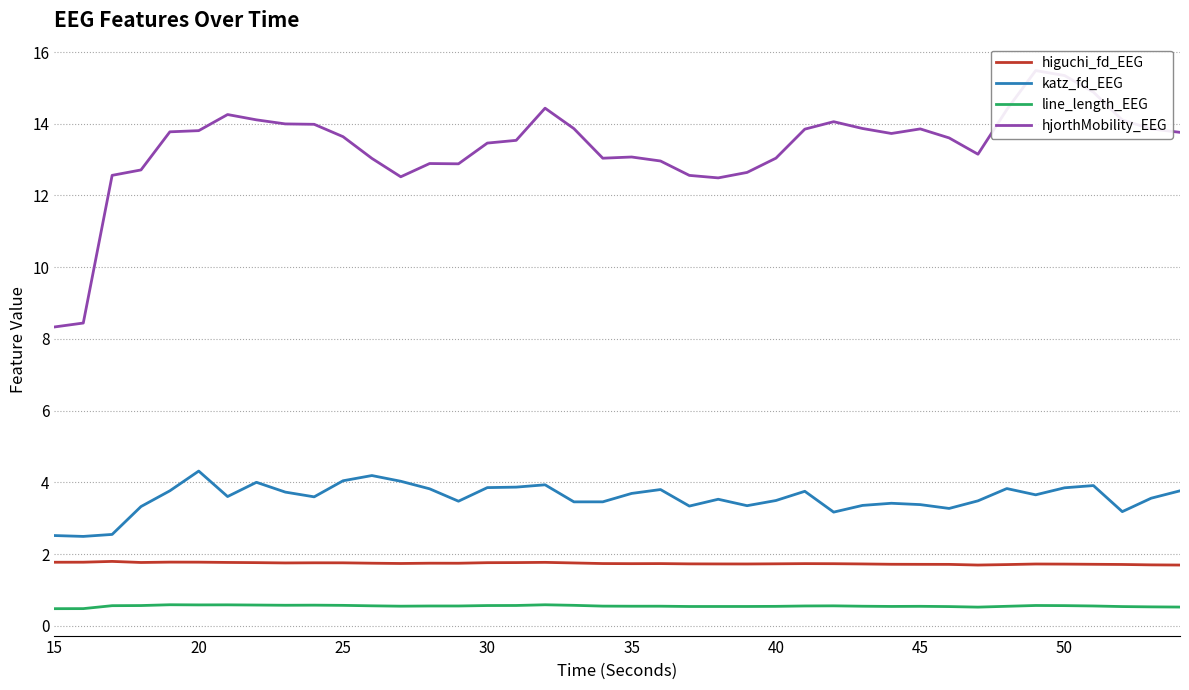

How many data points in katz_fd_EEG are above 3?

37